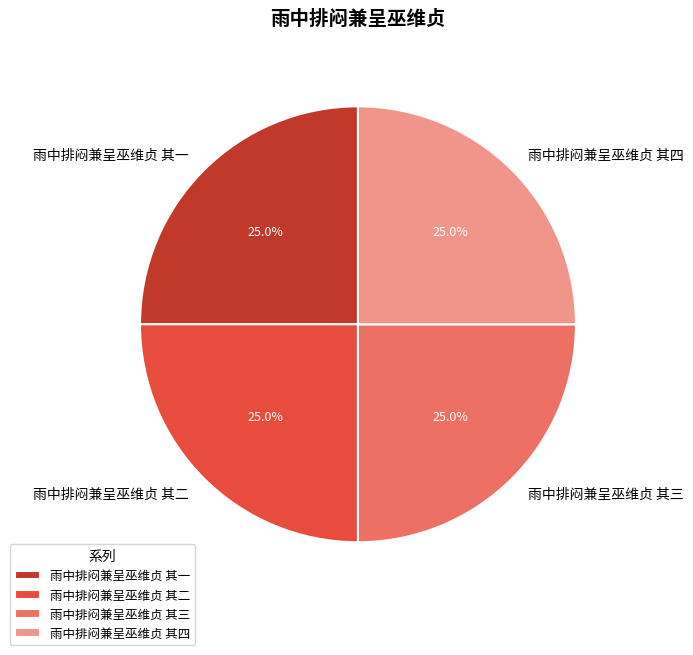

What is the ratio of the value at 雨中排闷兼呈巫维贞 其一 to the value at 雨中排闷兼呈巫维贞 其四?

1.0